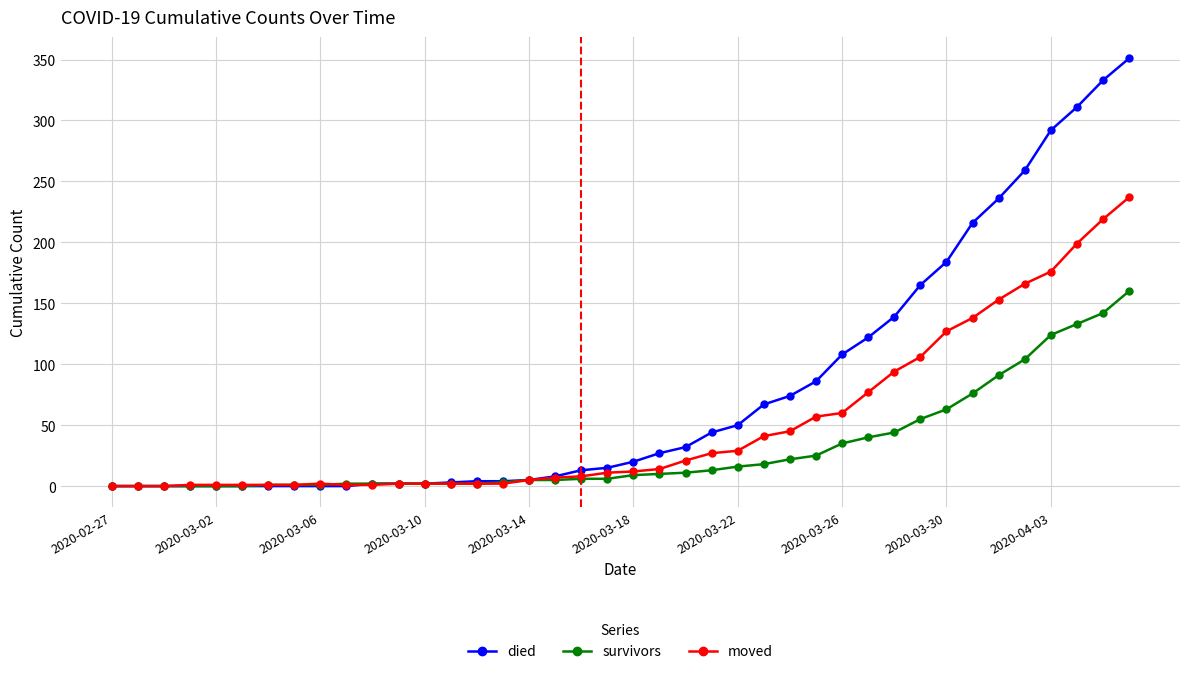

Rank the series by their average value, from lowest to highest.

survivors, moved, died